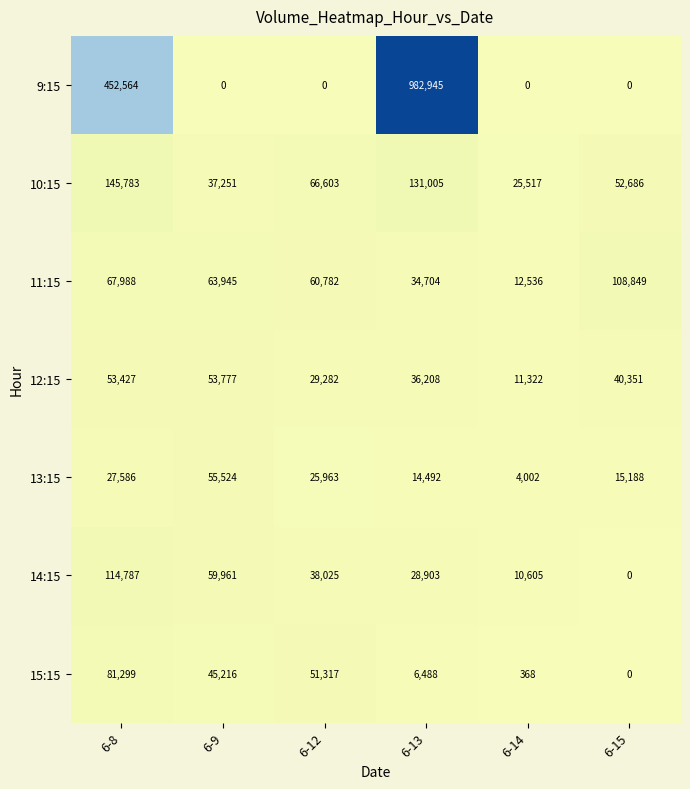

Read the 10:15 value at 6-15, to the nearest 50.

52700